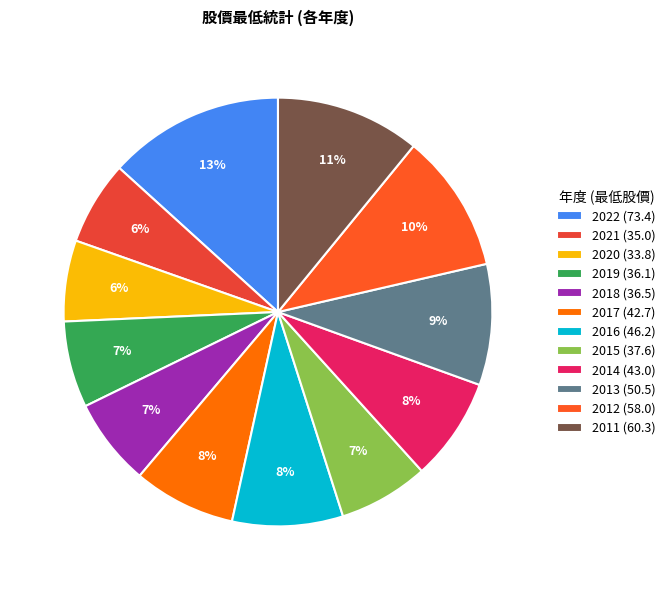

The 2014 slice represents 8% of the pie. True or false?

True